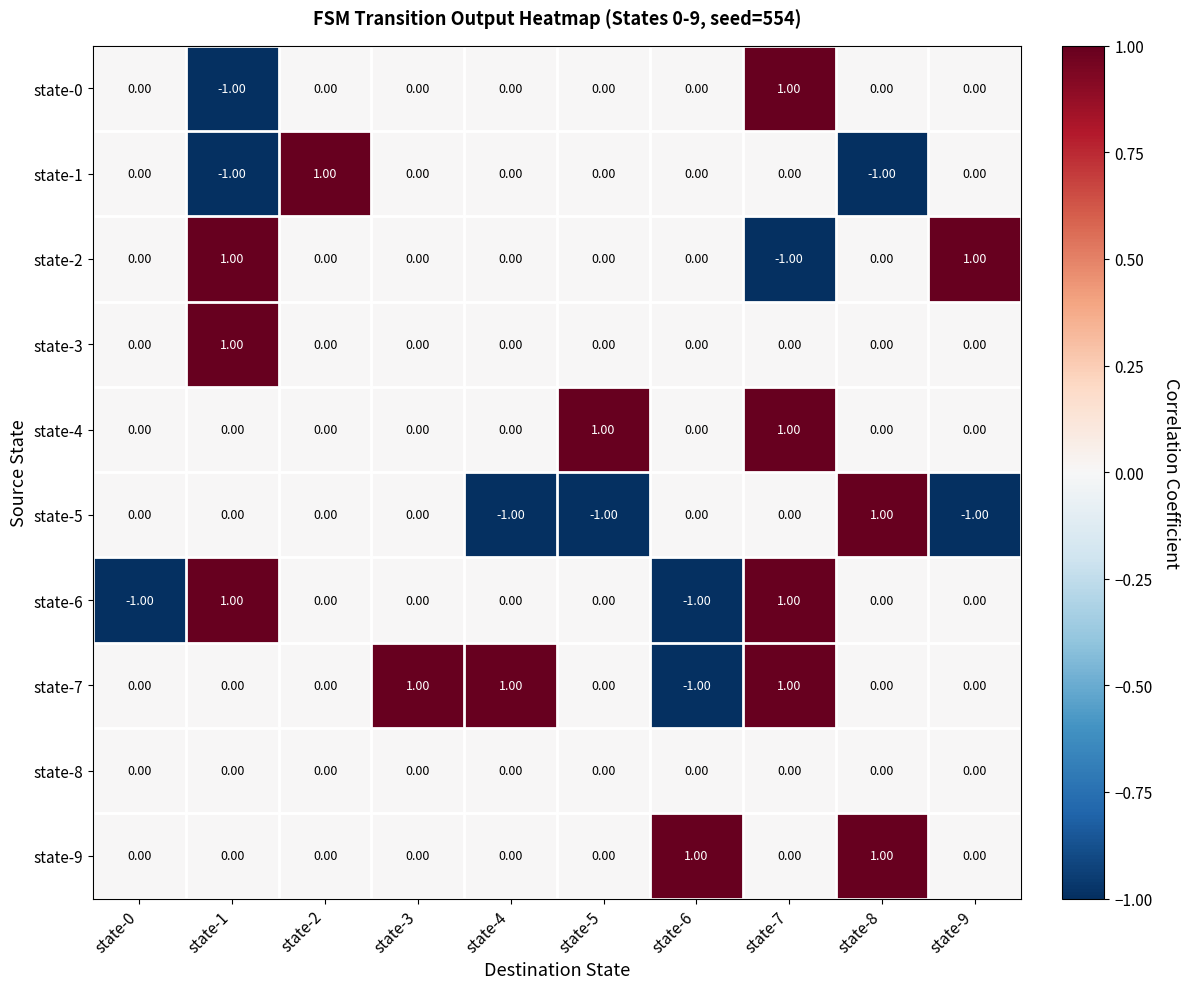

Which series changed the most between state-4 and state-8?

state-5